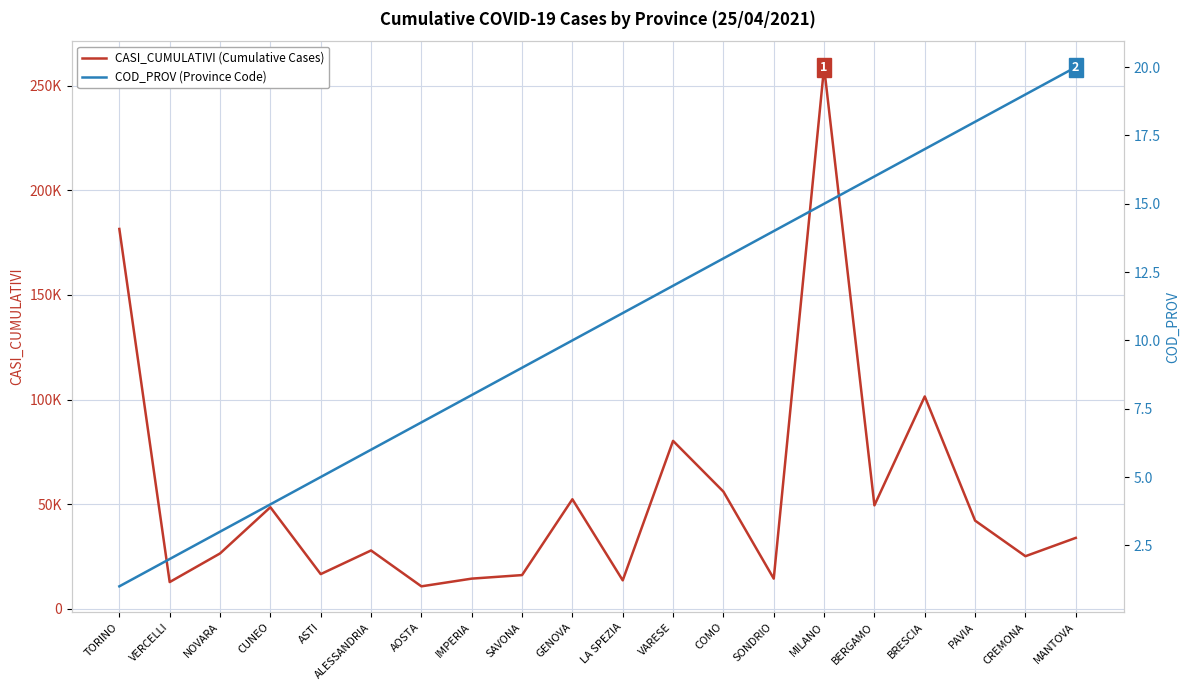

The value of CASI_CUMULATIVI (Cumulative Cases) at SAVONA is 26413. True or false?

False